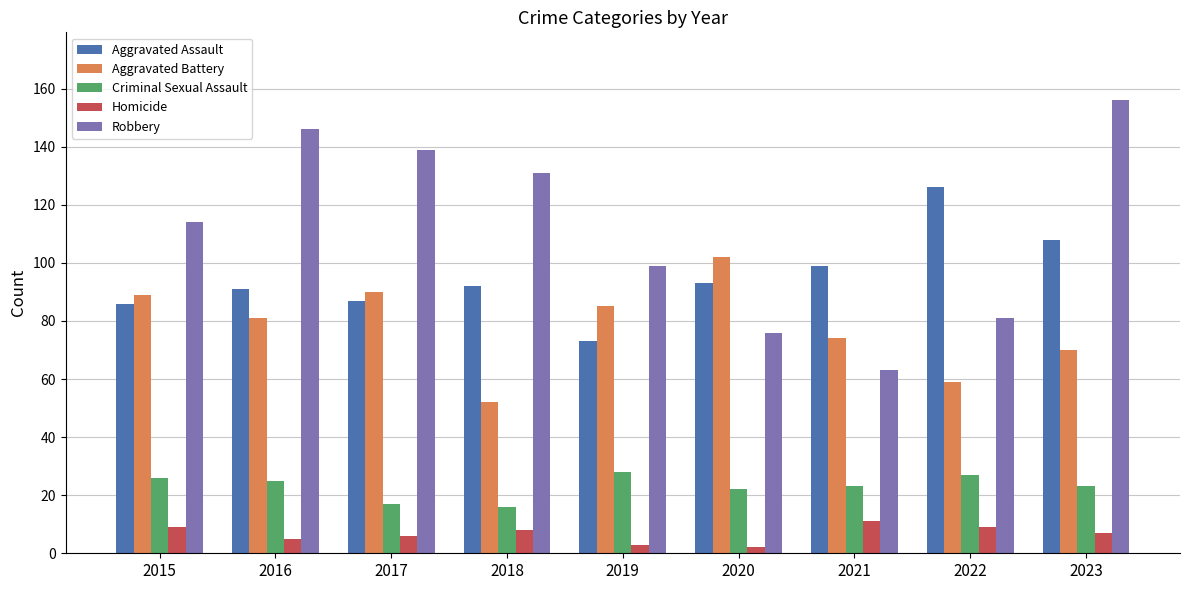

List the labels in order of Robbery value, largest first.

2023, 2016, 2017, 2018, 2015, 2019, 2022, 2020, 2021